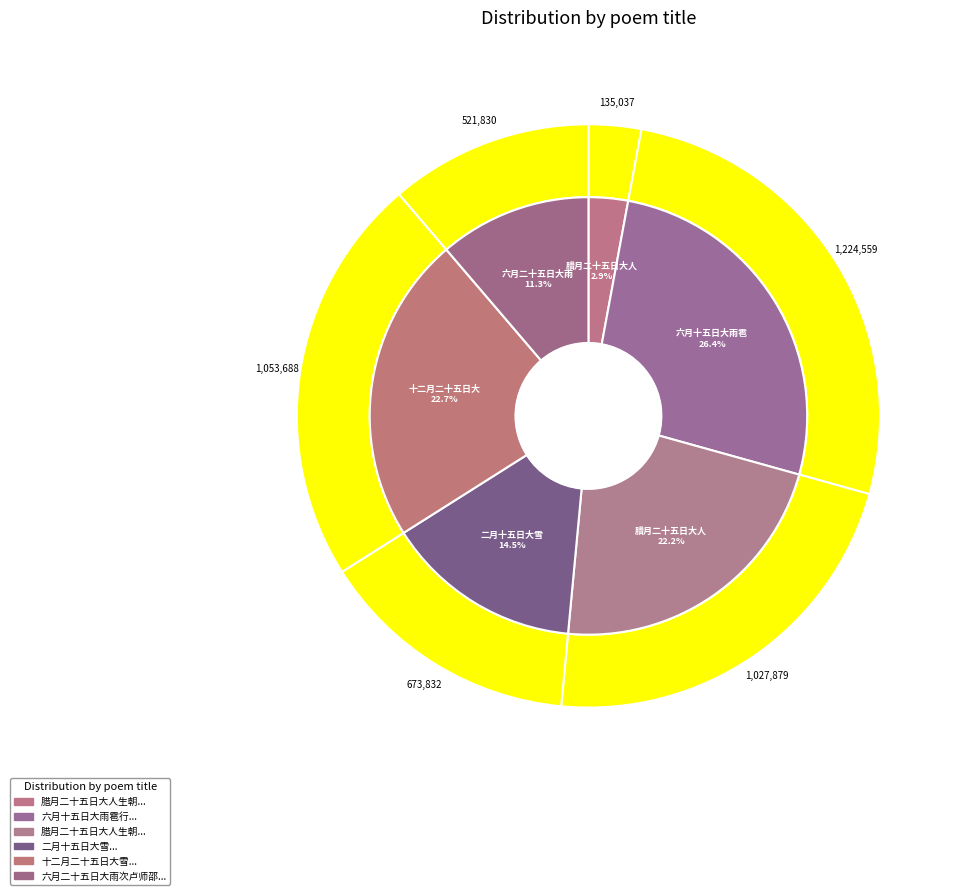

Which category has the biggest portion of the pie?

六月十五日大雨雹行